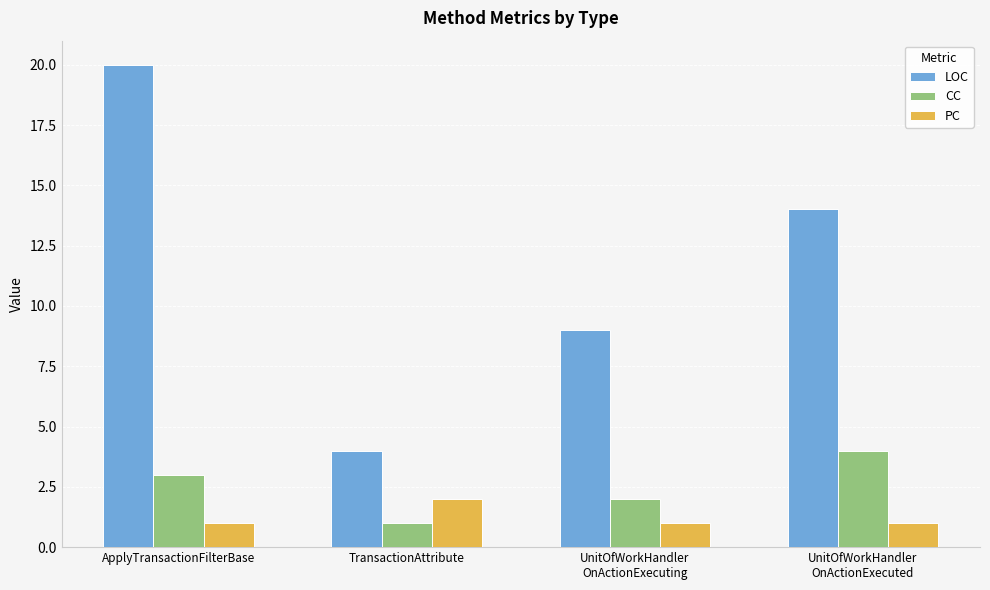

The value of LOC at ApplyTransactionFilterBase is 20. True or false?

True